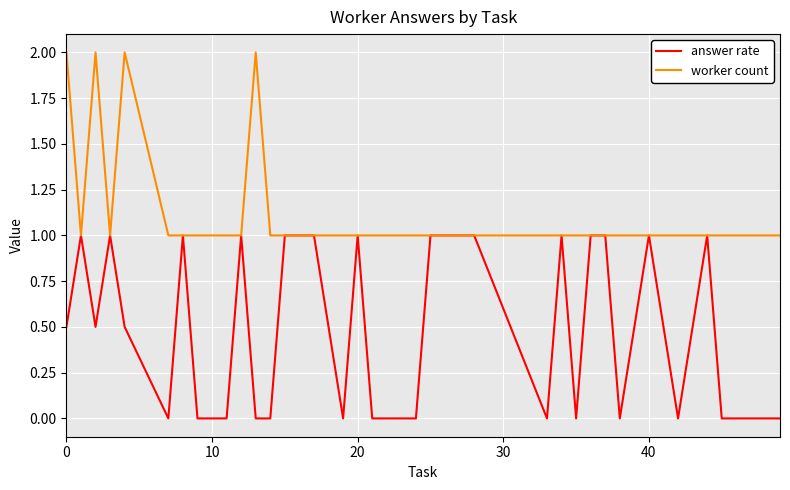

Which series has the largest total across all categories?

worker count